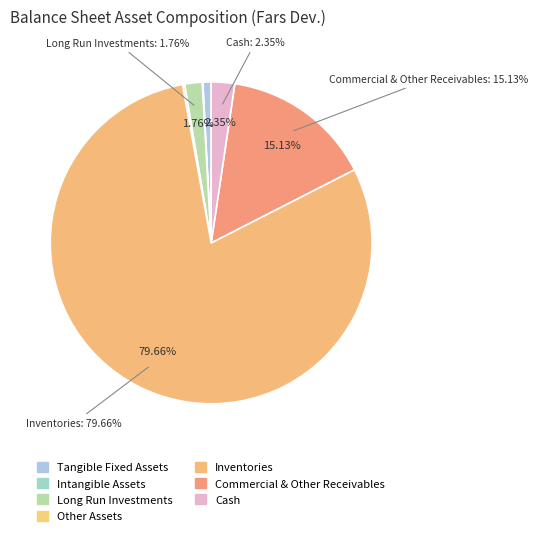

What is the largest slice in the pie chart?

Inventories